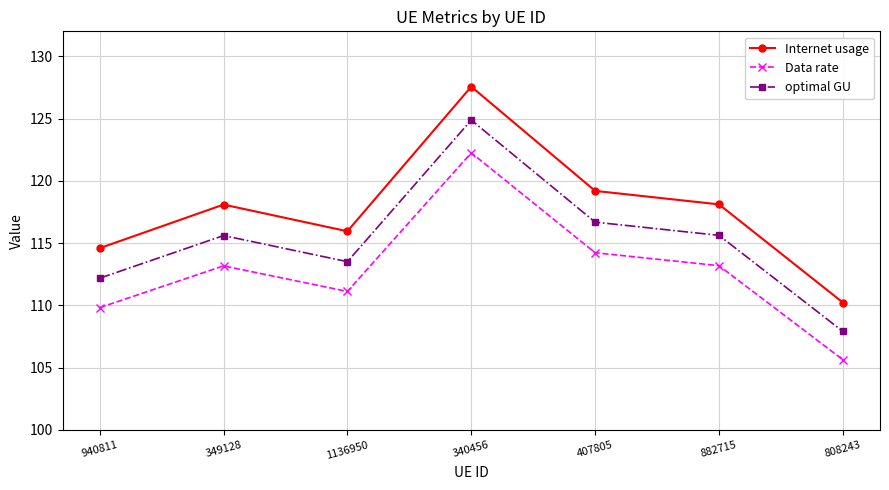

What position from the left is 340456?

4